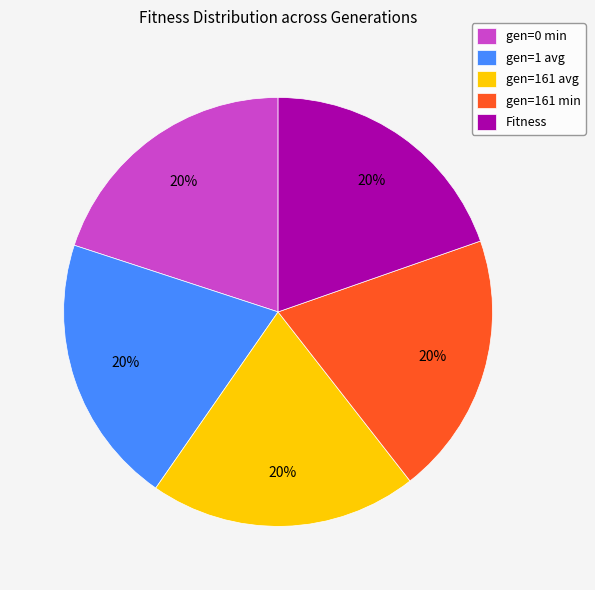

To the nearest percent, what is the average slice percentage?

20%